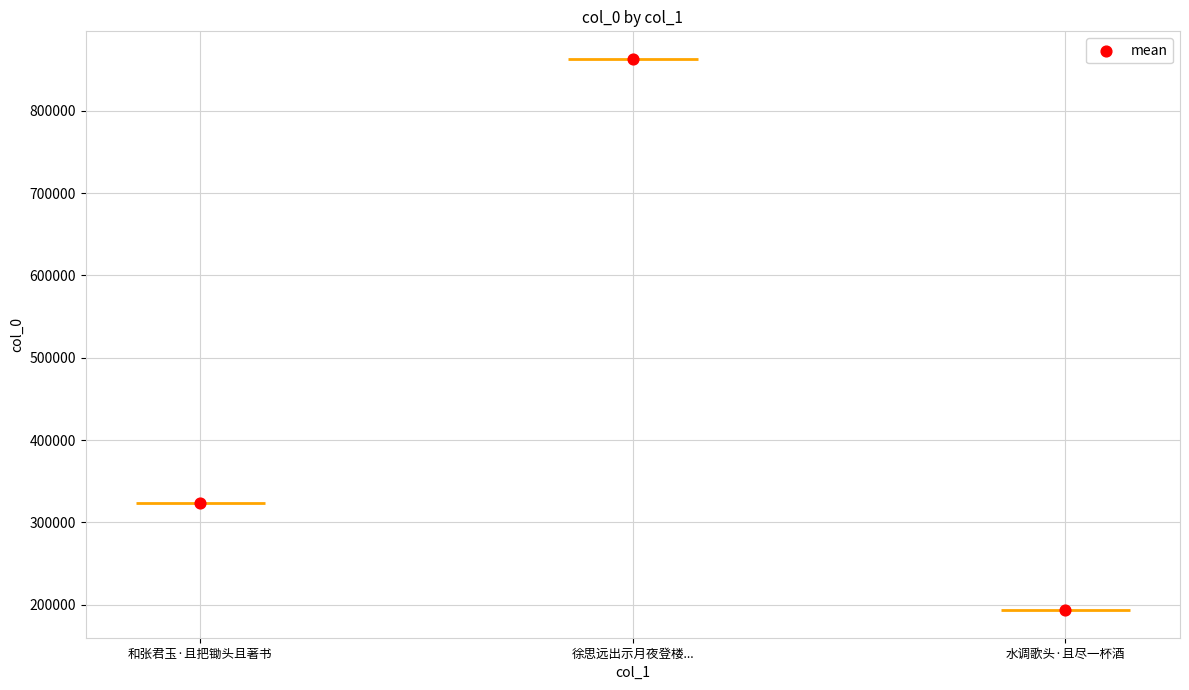

What is the change in value from 和张君玉·且把锄头且著书 to 徐思远出示月夜登楼...?

+538900